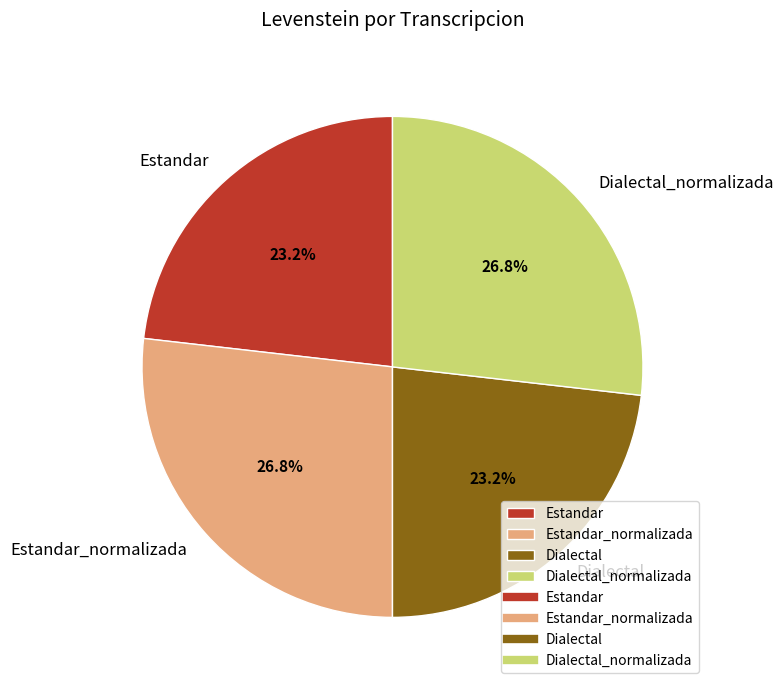

What is the ratio of the value at Dialectal_normalizada to the value at Estandar_normalizada?

1.0